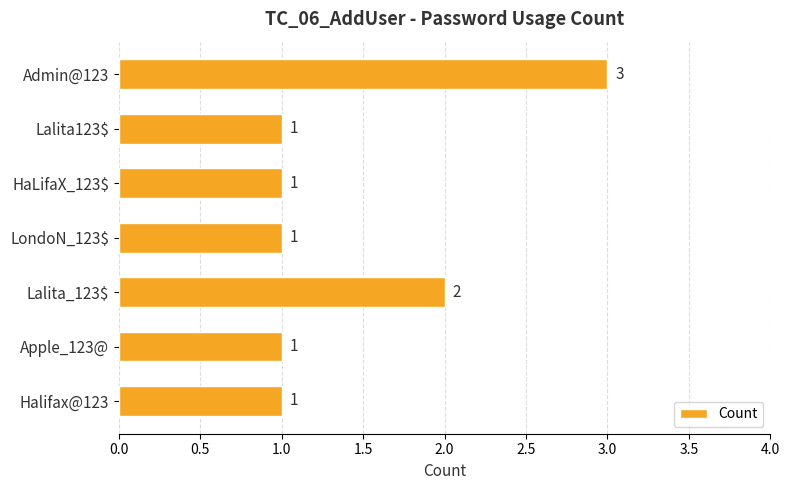

At which label is the value closest to 2?

Lalita_123$